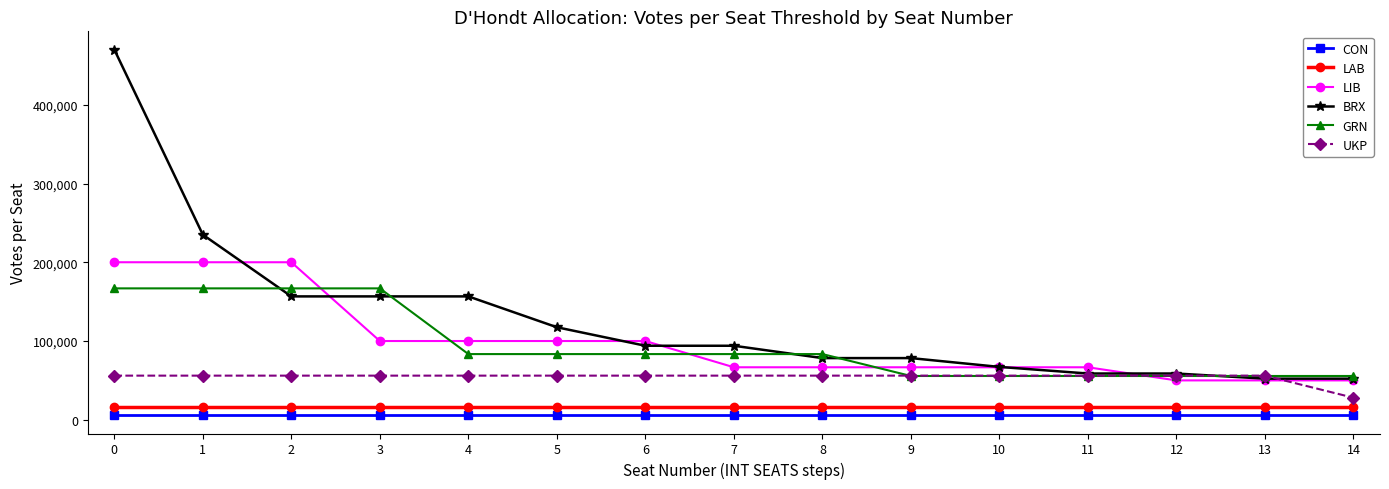

What are all the series names shown in the legend?

CON, LAB, LIB, BRX, GRN, UKP